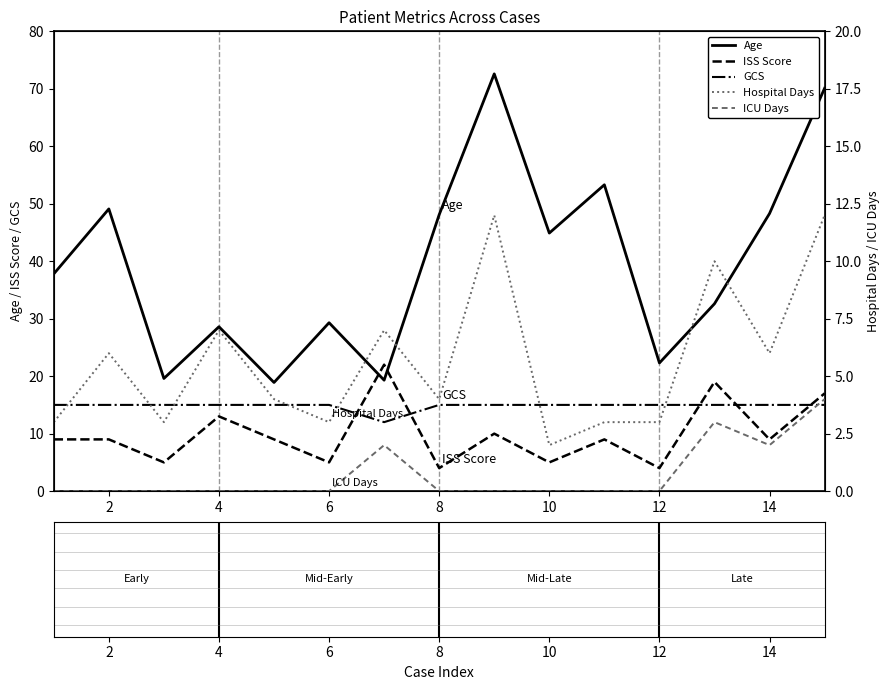

The value of GCS at 14 is 19.7. True or false?

False